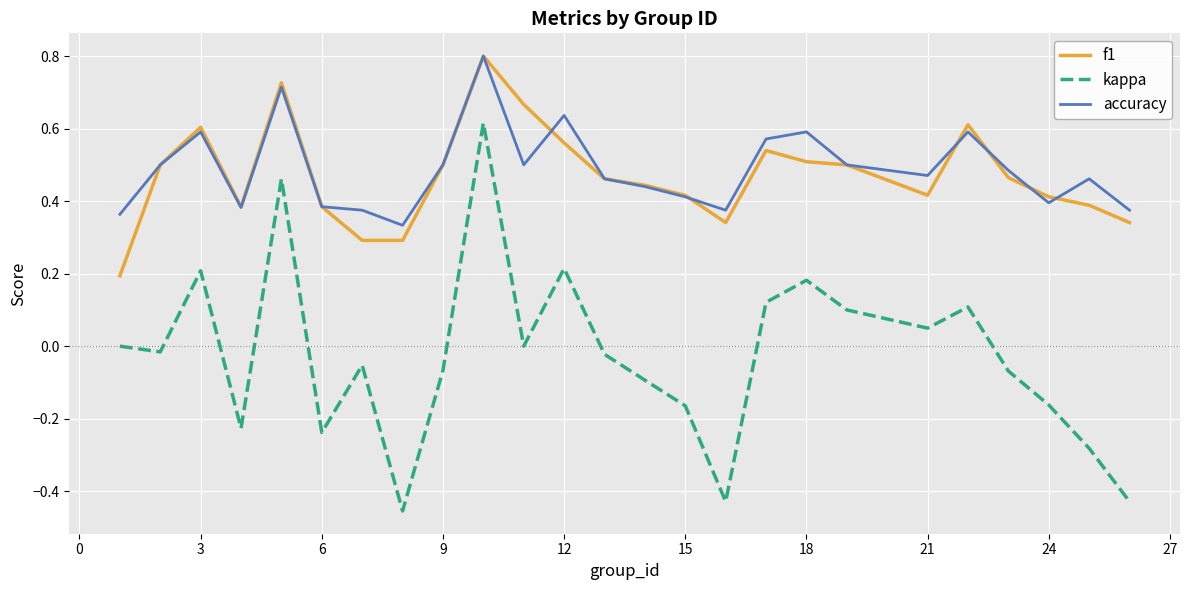

Which series has the widest spread of values?

kappa